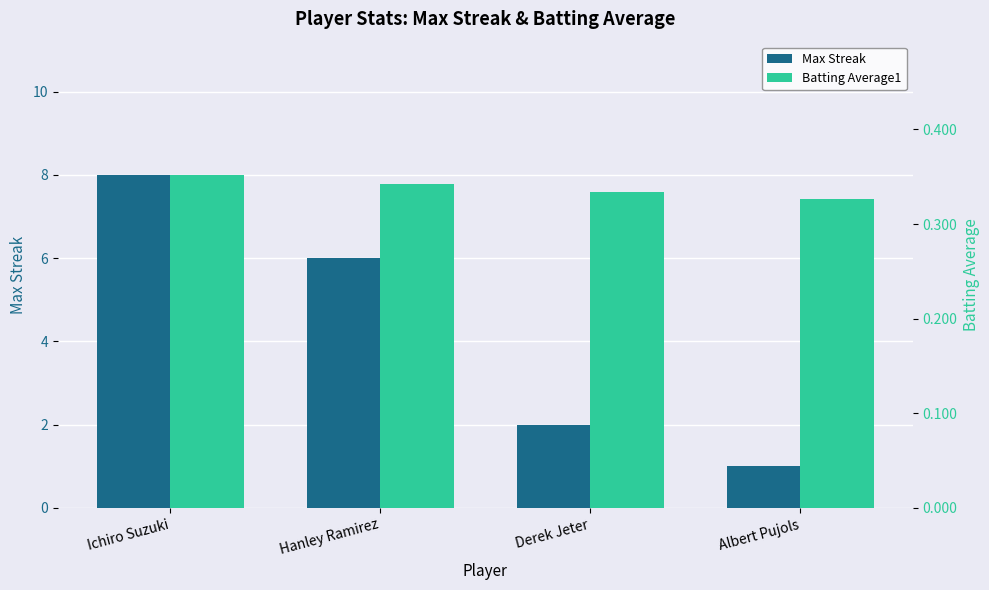

Which category has the lowest value across all series?

Albert Pujols